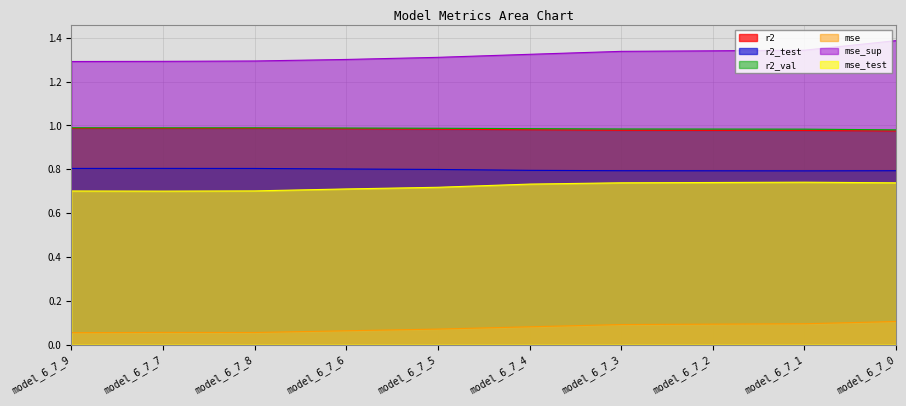

At which label is mse_test closest to 0?

model_6_7_7